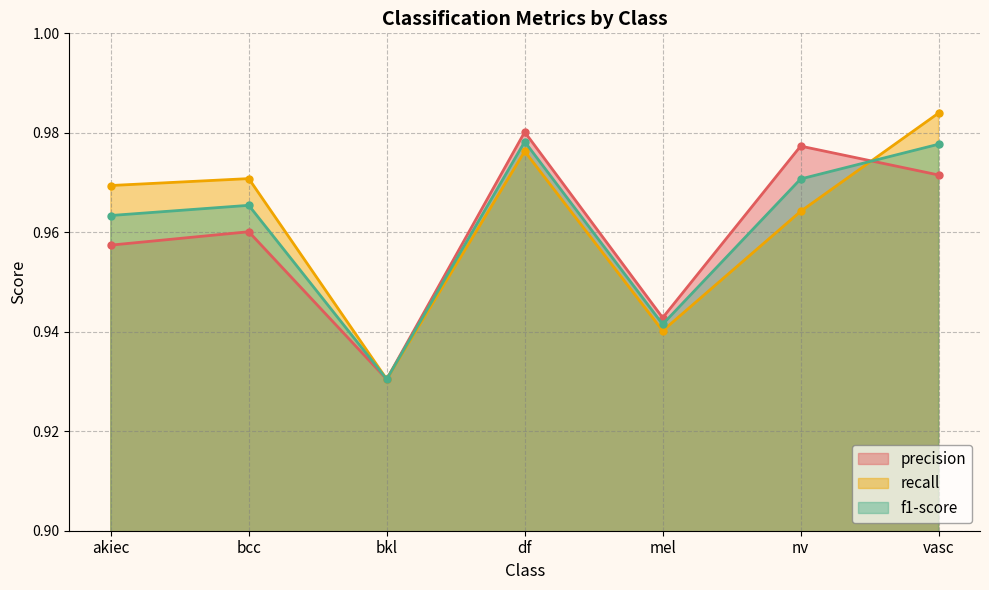

At which label does precision reach its peak?

df